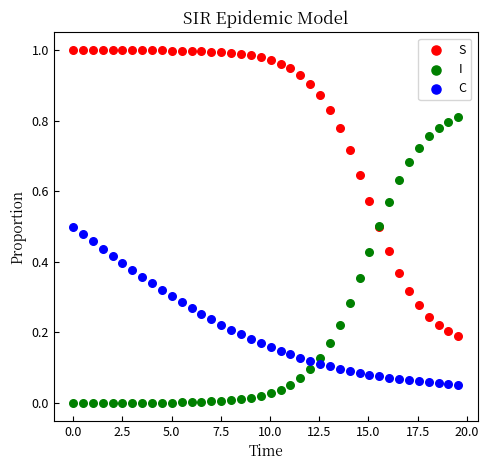

Which series reaches the maximum Y coordinate?

S